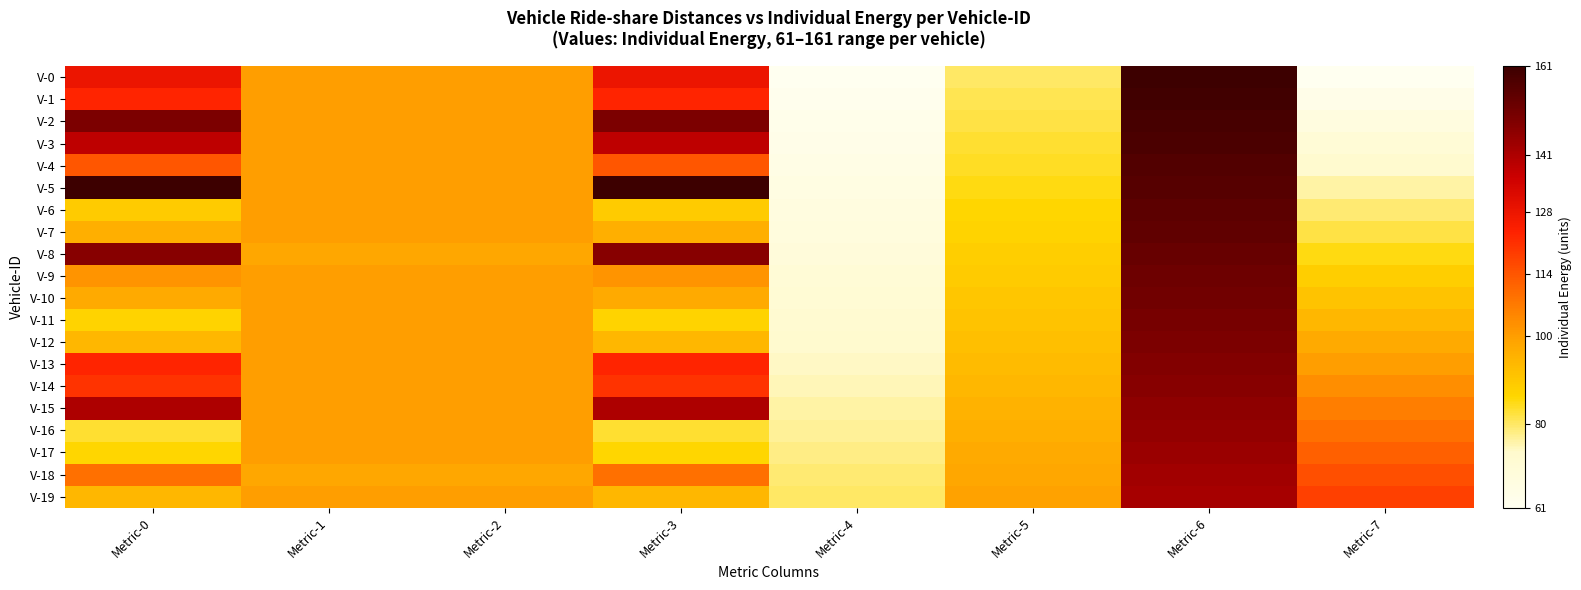

Which series has the largest total across all categories?

V-5